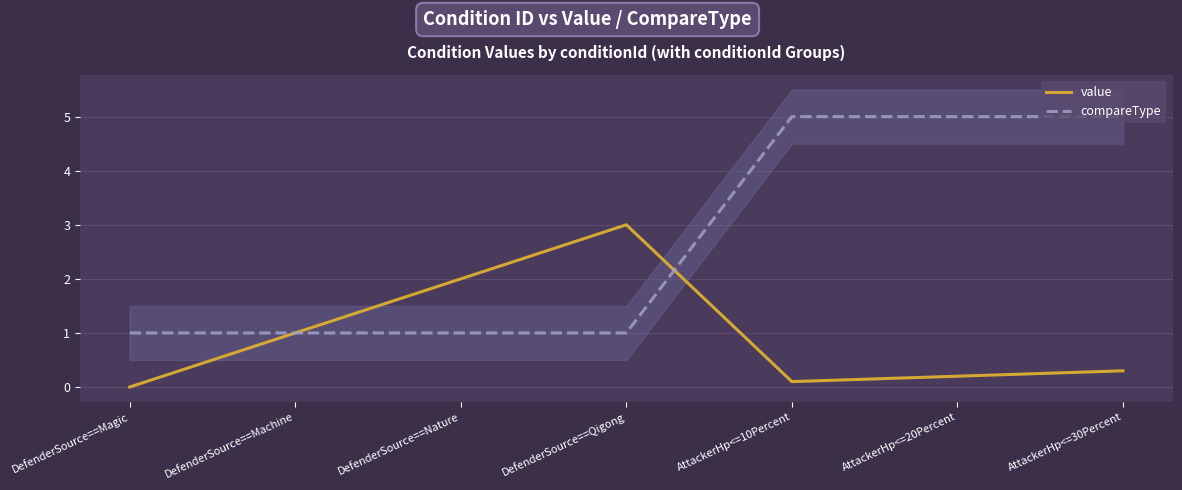

True or false: compareType and value intersect in this chart.

True